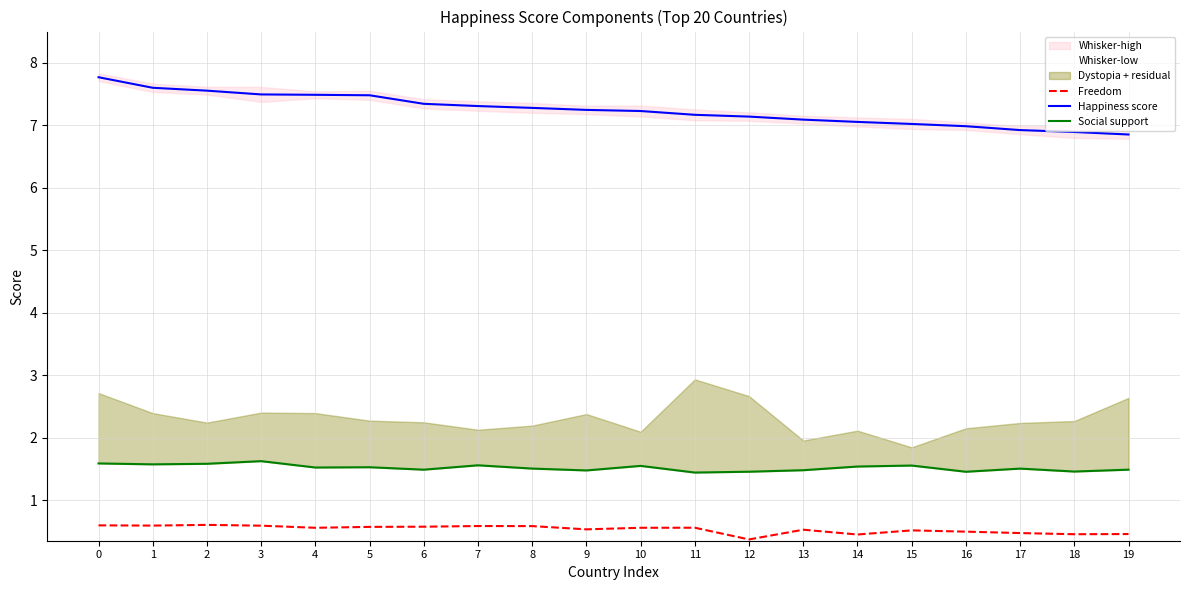

Between 1 and 11, which series saw the biggest shift?

Happiness score